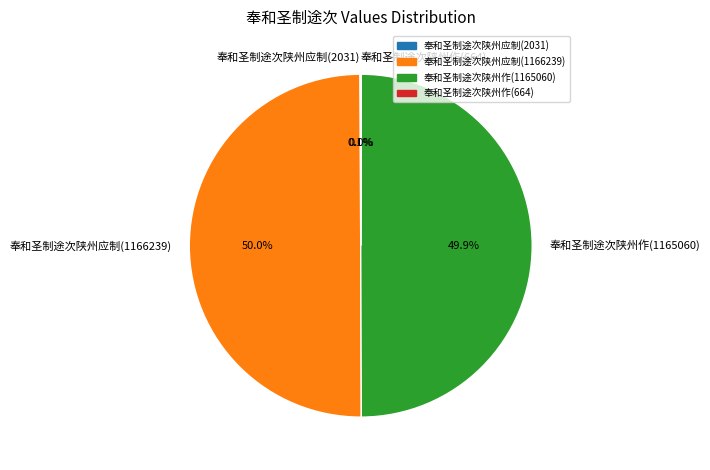

Combined, do 奉和圣制途次陕州作(1165060) and 奉和圣制途次陕州应制(1166239) account for over 50%?

Yes